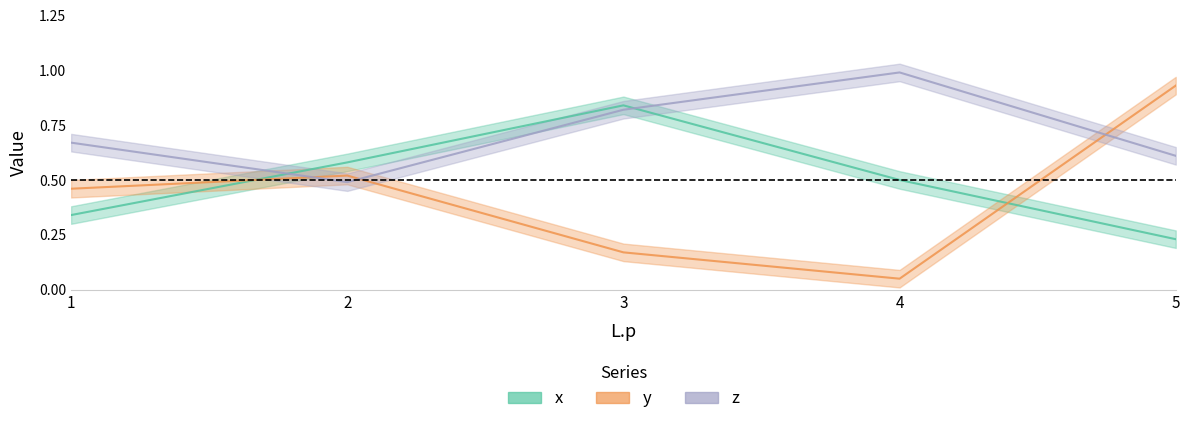

The z series shows 1.0 at 4. True or false?

True